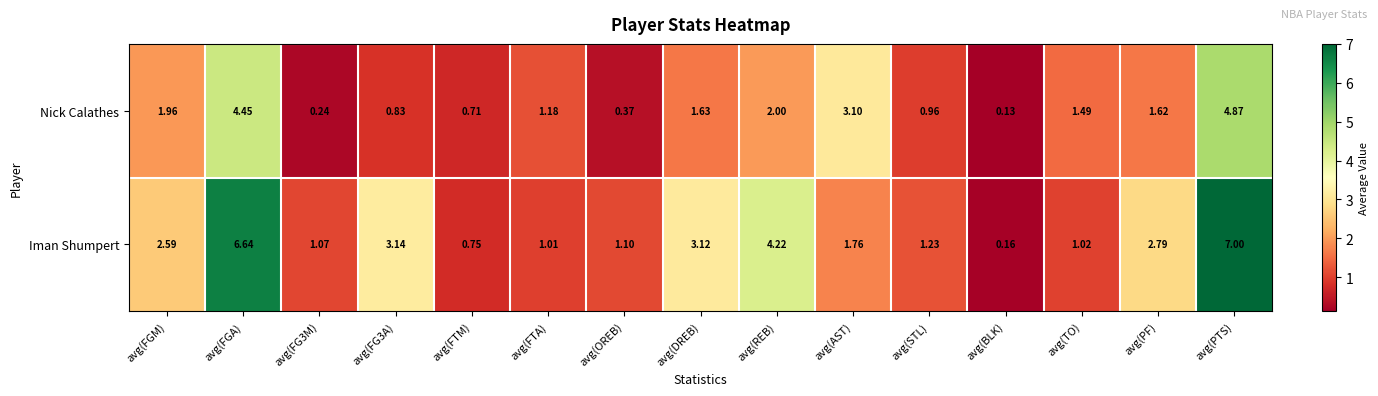

Is the value of Nick Calathes at avg(FGM) greater than the value of Iman Shumpert at avg(PF)?

No